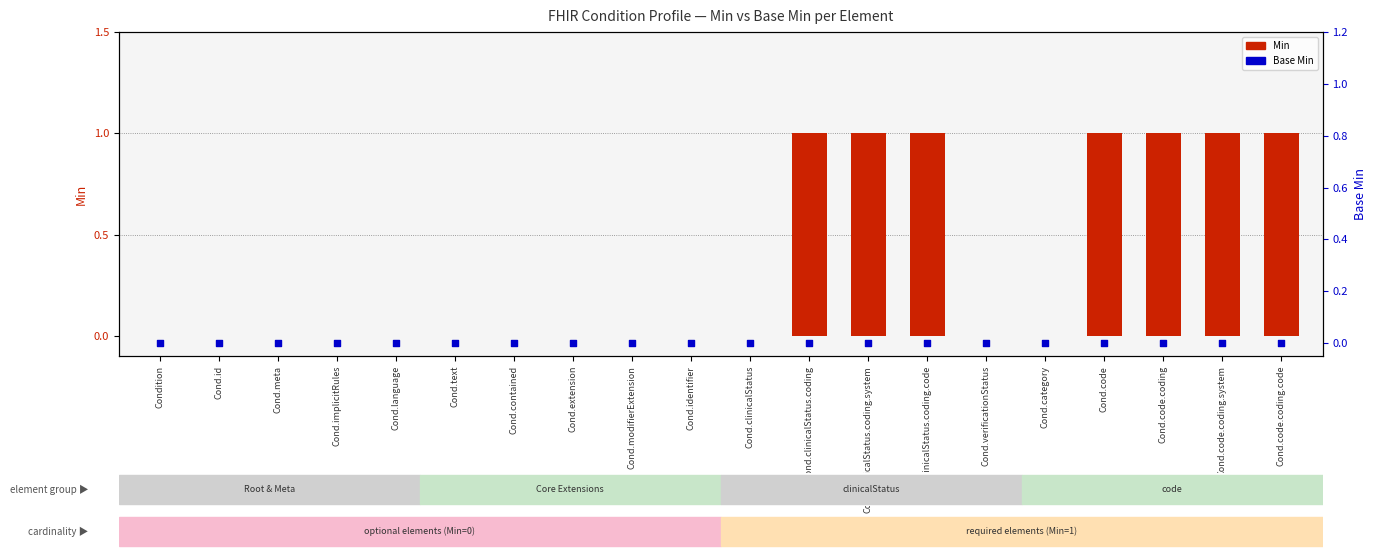

Which series contains the highest Y value?

Min